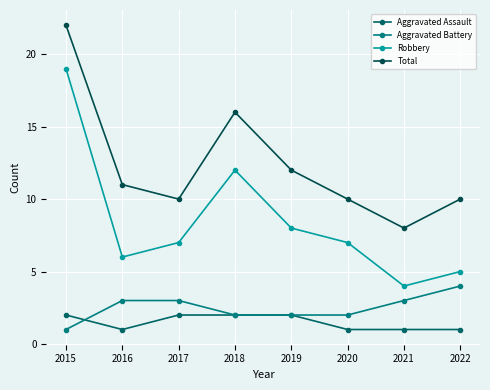

List the series in order of their peak value, lowest first.

Aggravated Assault, Aggravated Battery, Robbery, Total